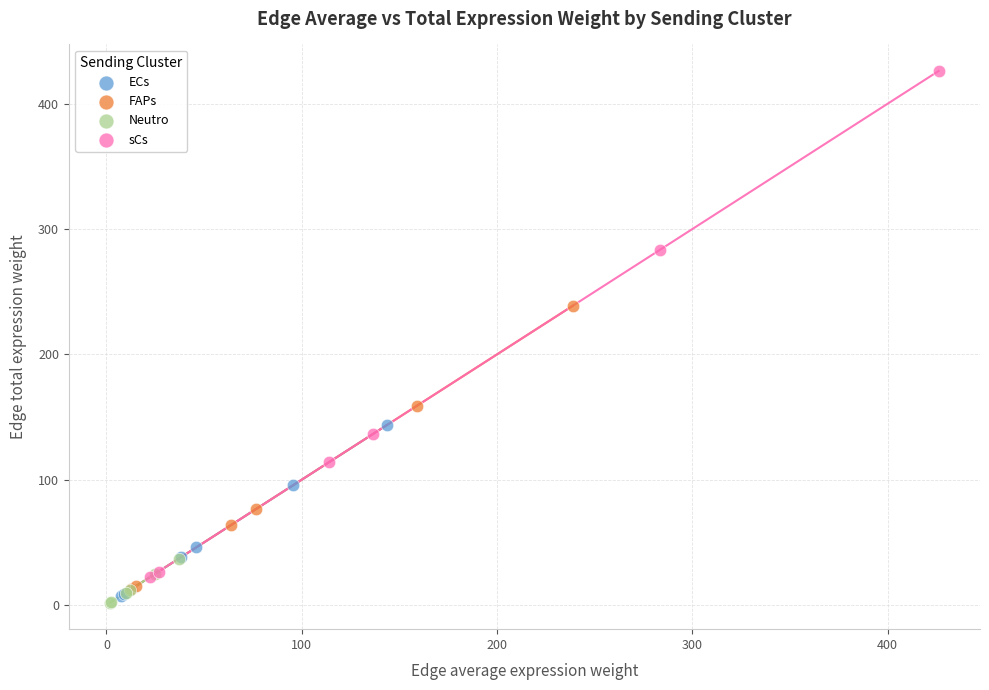

Which series reaches the minimum Y coordinate?

Neutro